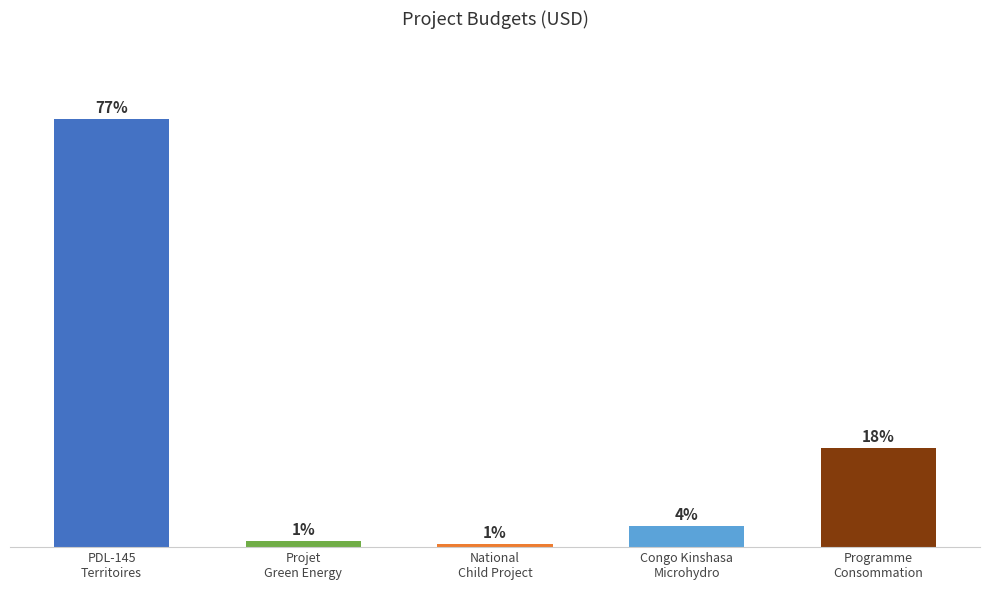

What is the change in value from Projet Green Energy to National child project?

-400000